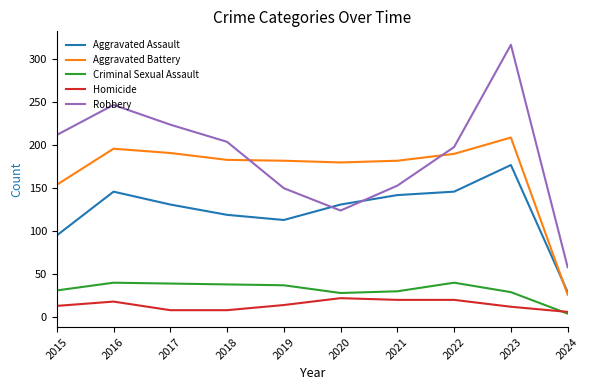

Is it true that Robbery equals 297 at 2017?

False